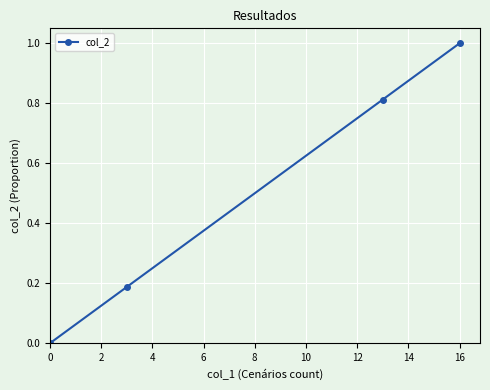

Is it true that the value at 16 is 1.0?

True